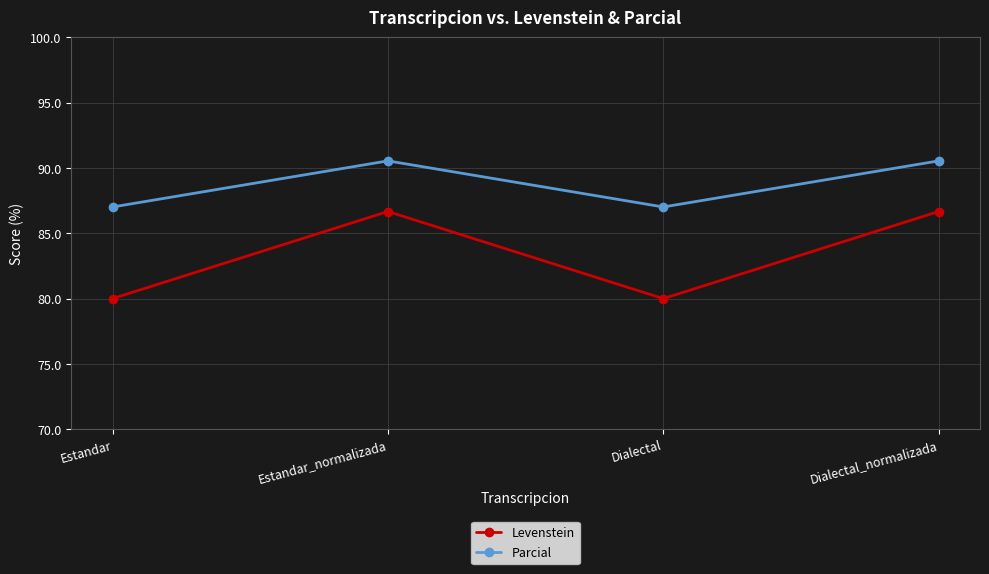

Is the value of Parcial at Estandar greater than the value of Levenstein at Estandar_normalizada?

Yes